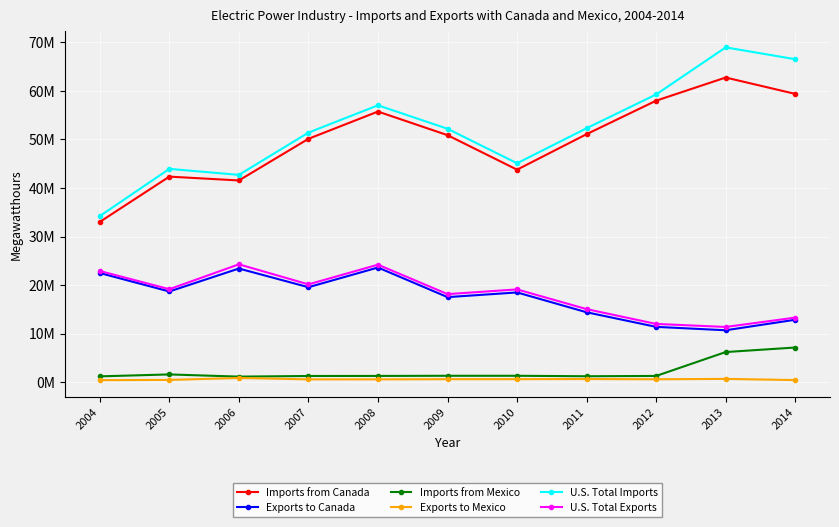

At which category does Imports from Mexico reach its first local peak?

2005